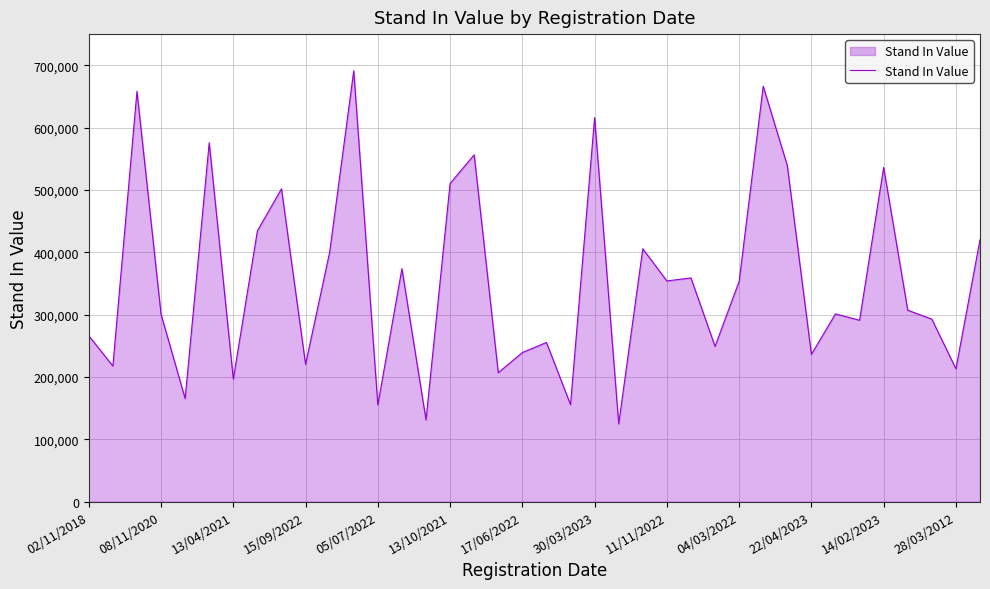

What is the smallest value displayed?

124687.3